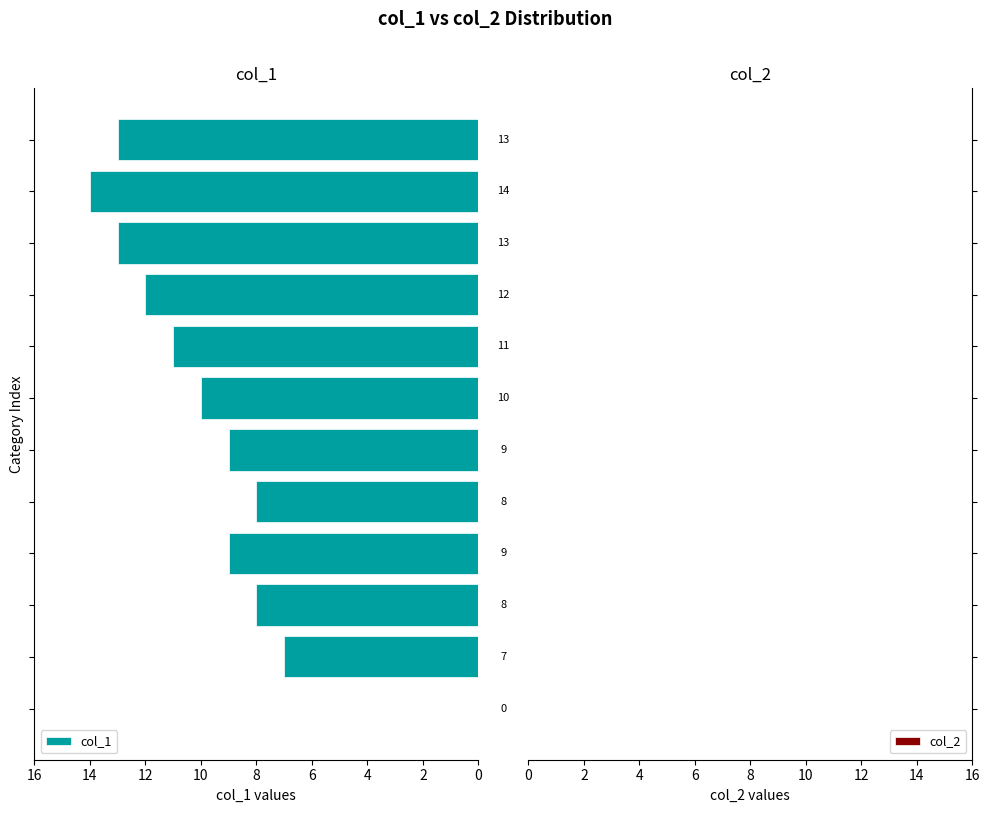

What is the sum of all values?

114